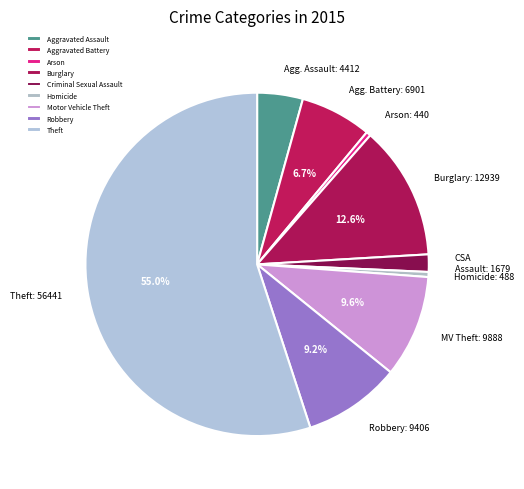

Is the sum of Aggravated Assault and Burglary greater than half?

No